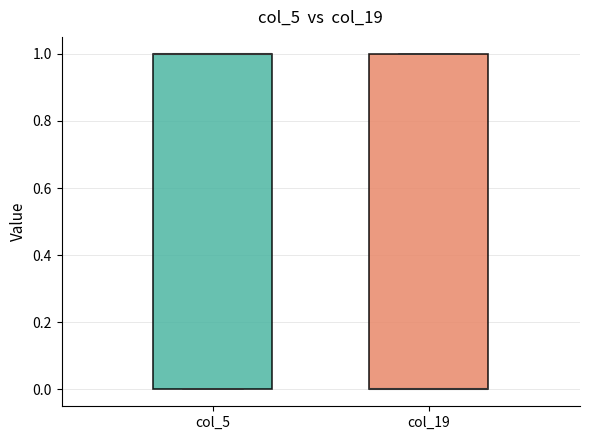

Reading left to right, transcribe this box plot: for each box, give where its median line is, the range the box spans, and where its two whiskers end, as read against the y-axis. The values are not printed on the chart, so give them approximately, as read against the axis.

col_5: median 1 (drawn on the box's upper edge), box 0 to 1, whiskers 0 to 1
col_19: median 0 (drawn on the box's lower edge), box 0 to 1, whiskers 0 to 1